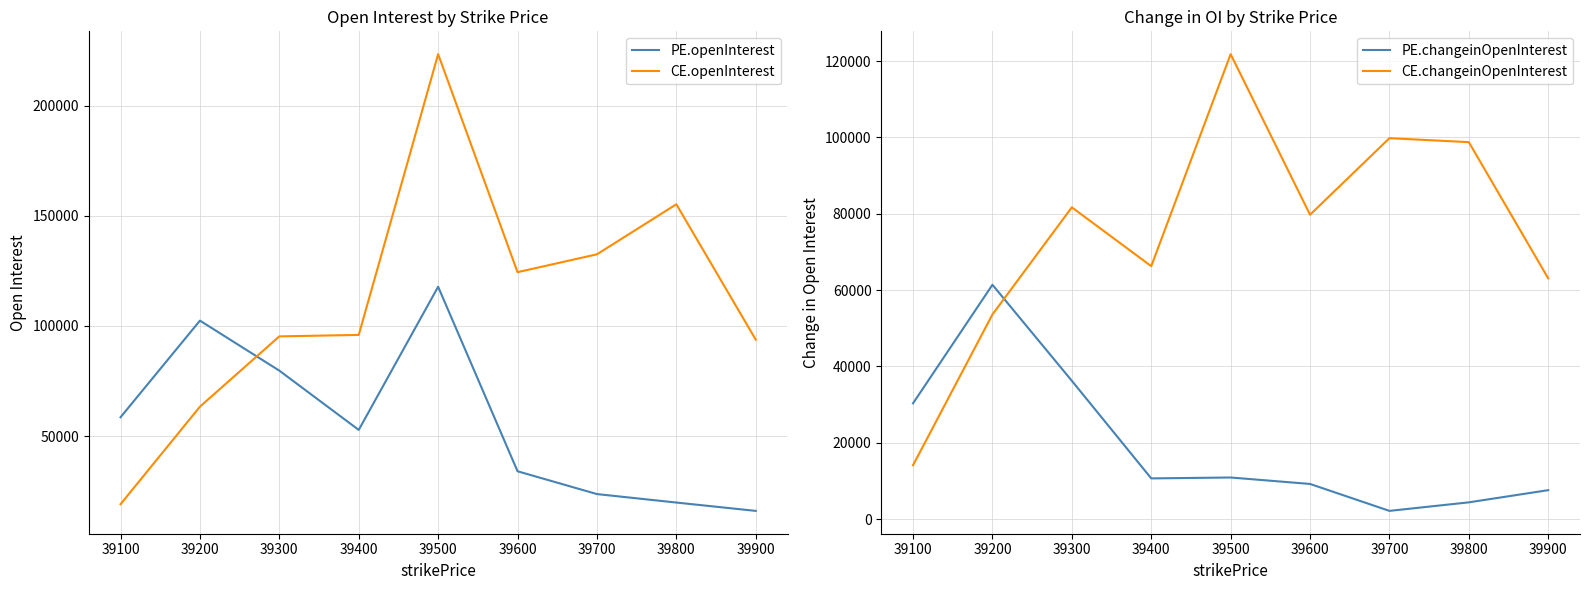

Which category has the lowest value in the PE.openInterest series?

39900